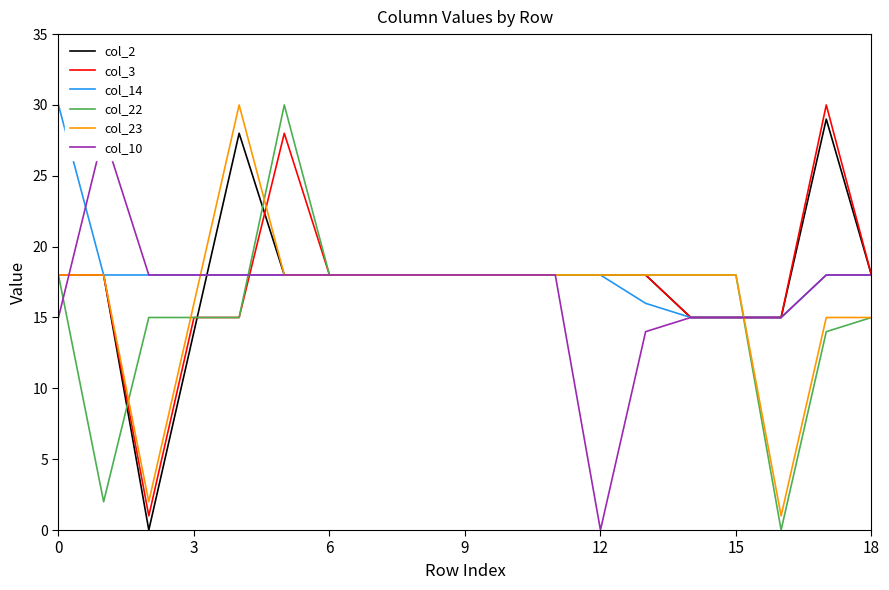

How many series are shown in this chart?

6